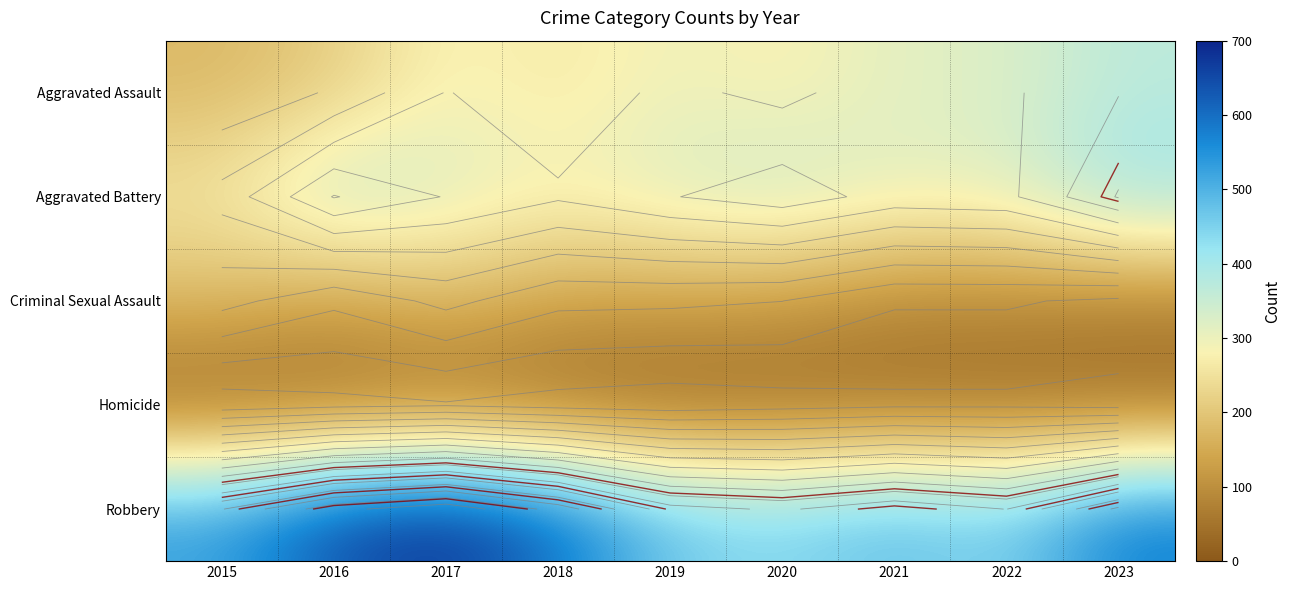

Is it true that Criminal Sexual Assault equals 87 at 2021?

True